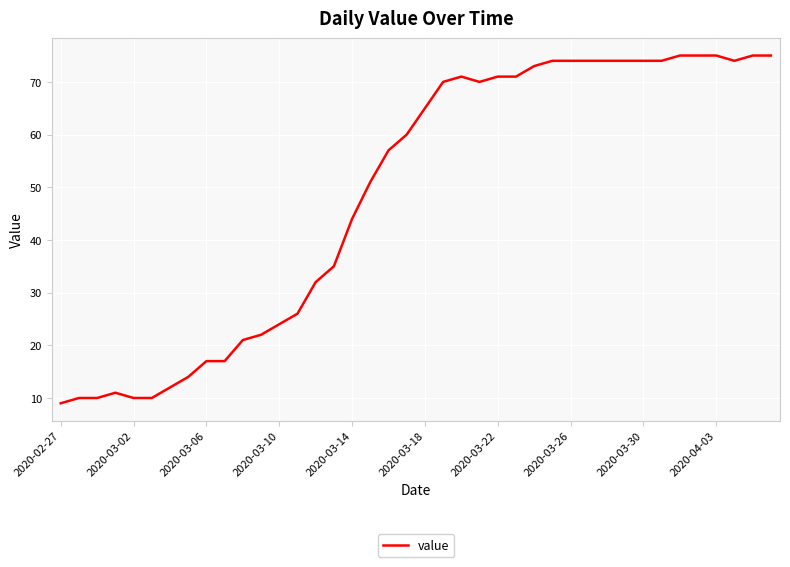

What is the difference between the maximum and minimum values?

66